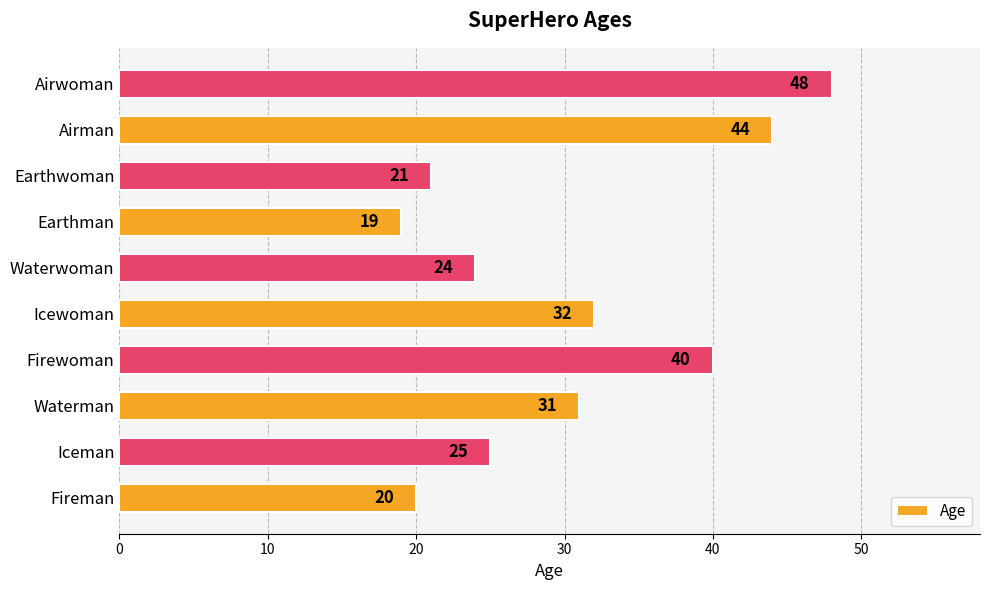

Count the number of data series in this chart.

1